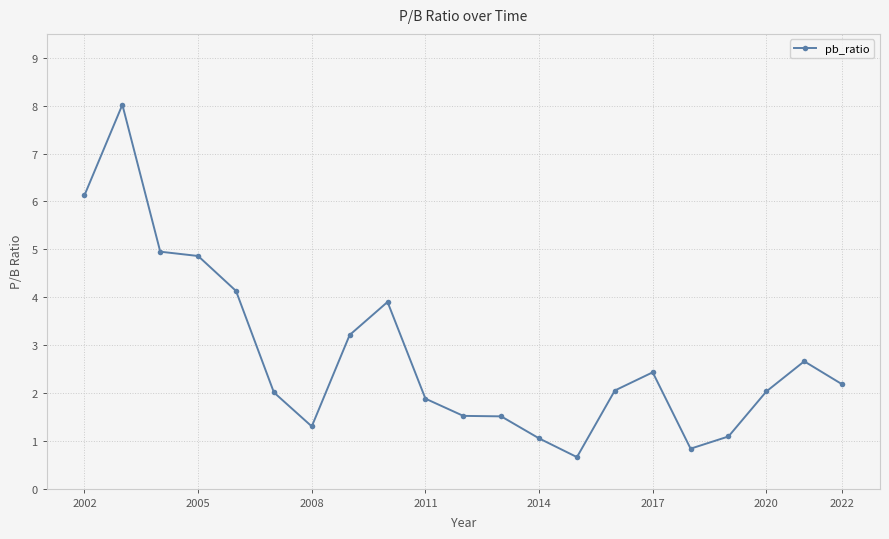

Count the number of categories in the chart.

21